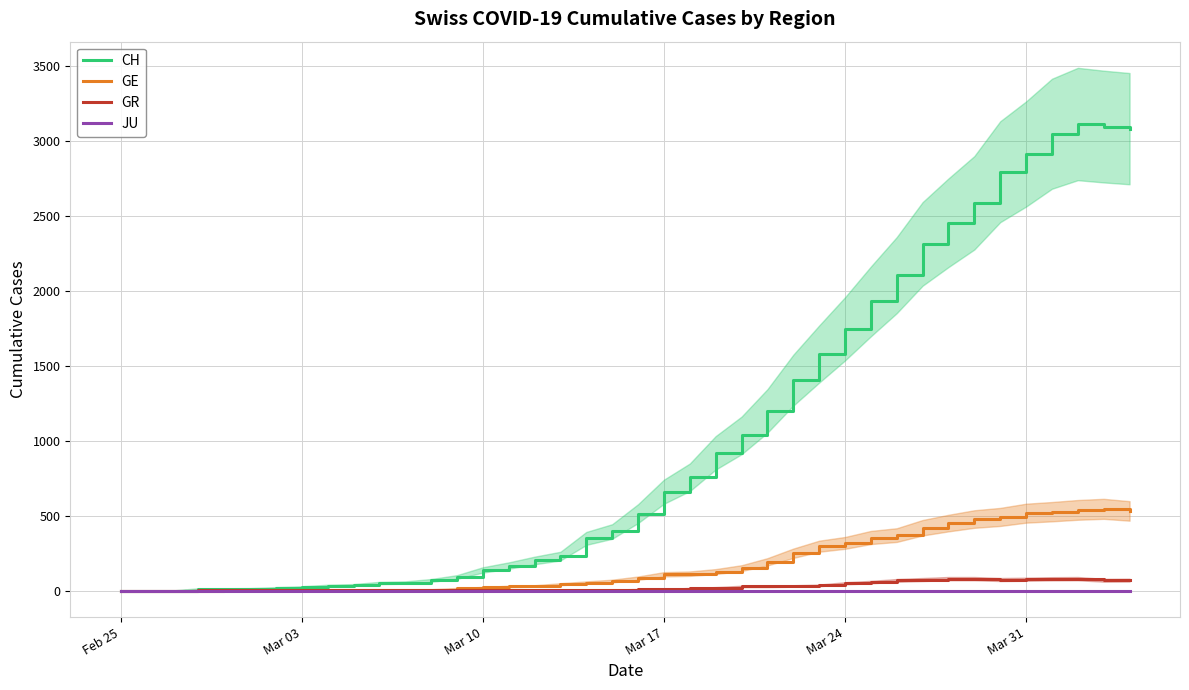

True or false: GR and CH intersect in this chart.

False